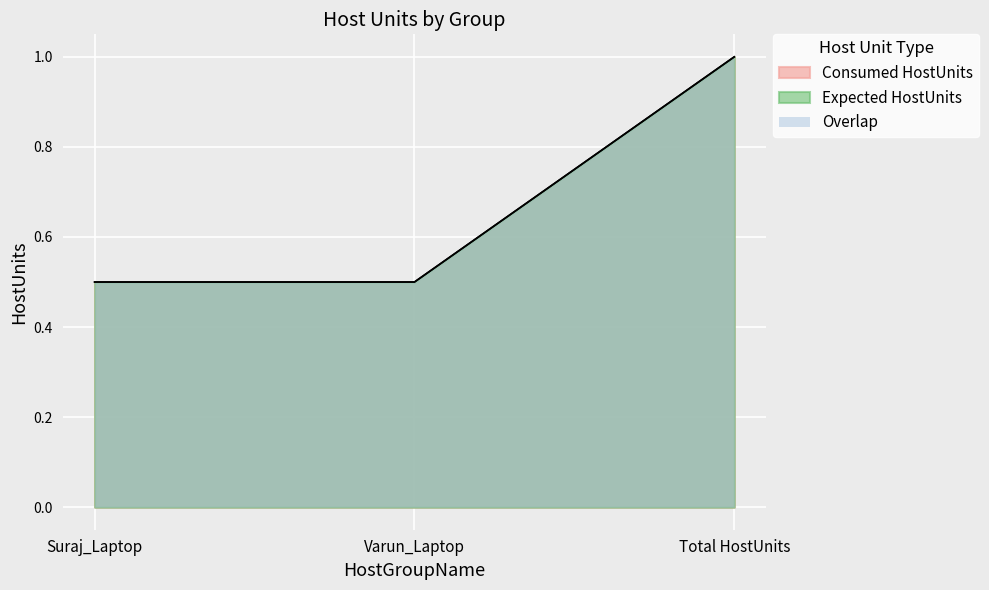

What position from the right is Varun_Laptop?

2